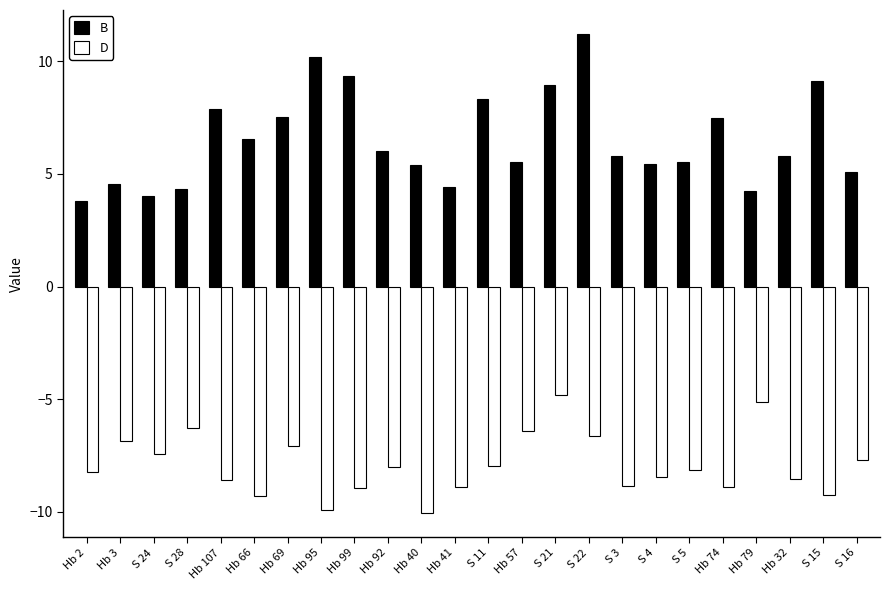

What is the label of the 17th bar from the left?

S 3